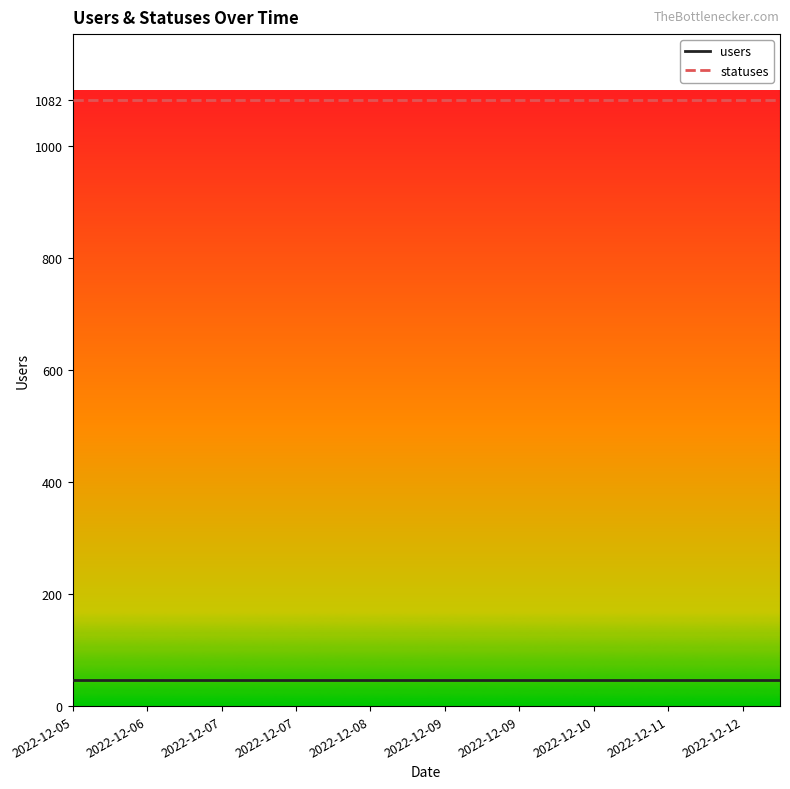

True or false: statuses and users cross at least once.

False